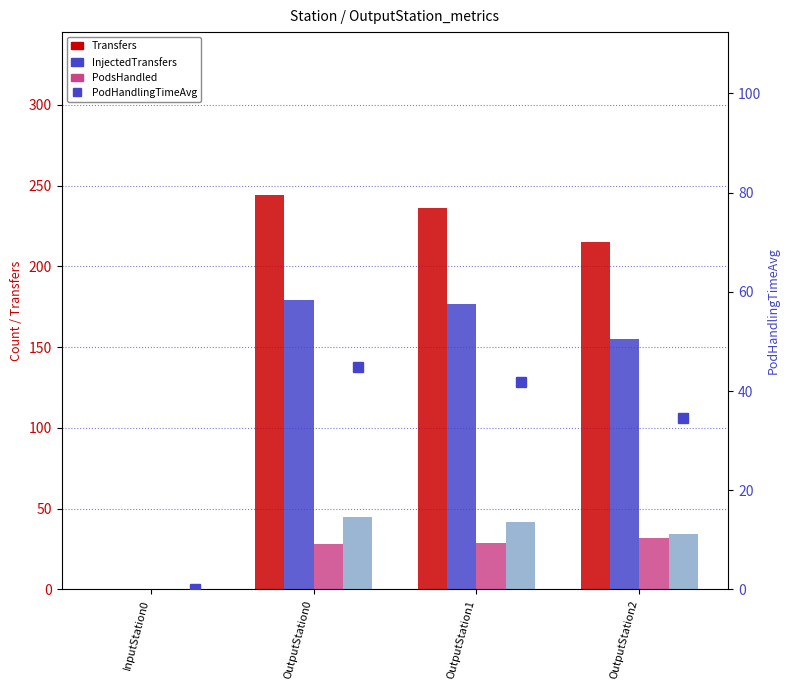

At which label is PodHandlingTimeAvg (right axis) closest to 22?

OutputStation2